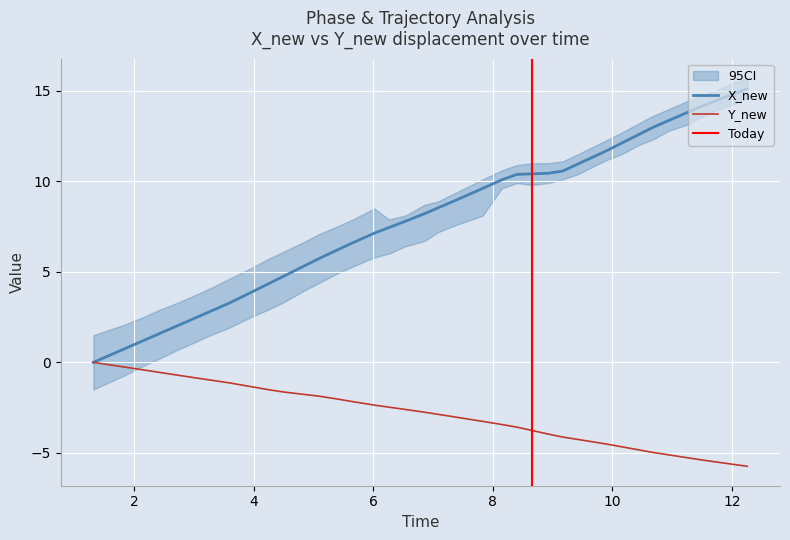

What is the lowest value of the time series?

-5.7